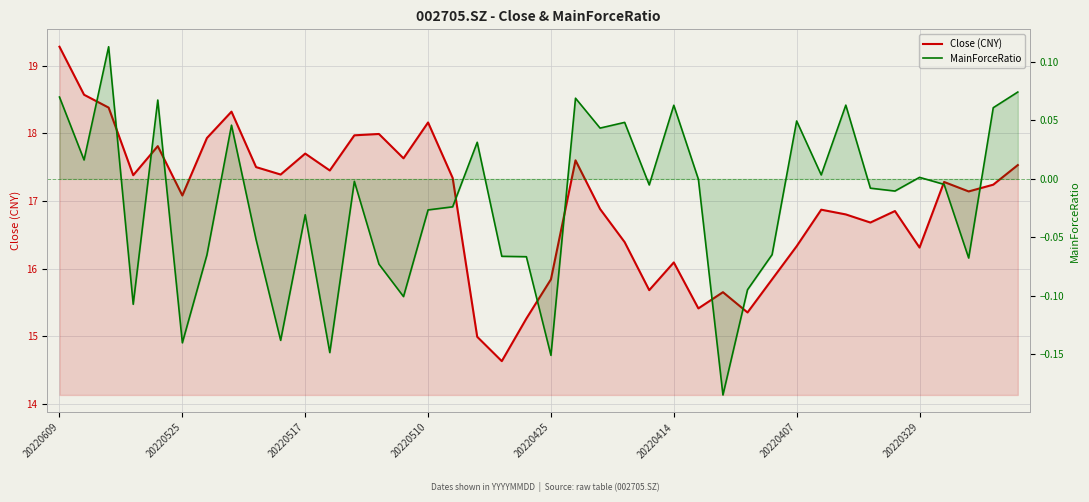

True or false: Close (CNY) has a value of 4.4 at 29.

False